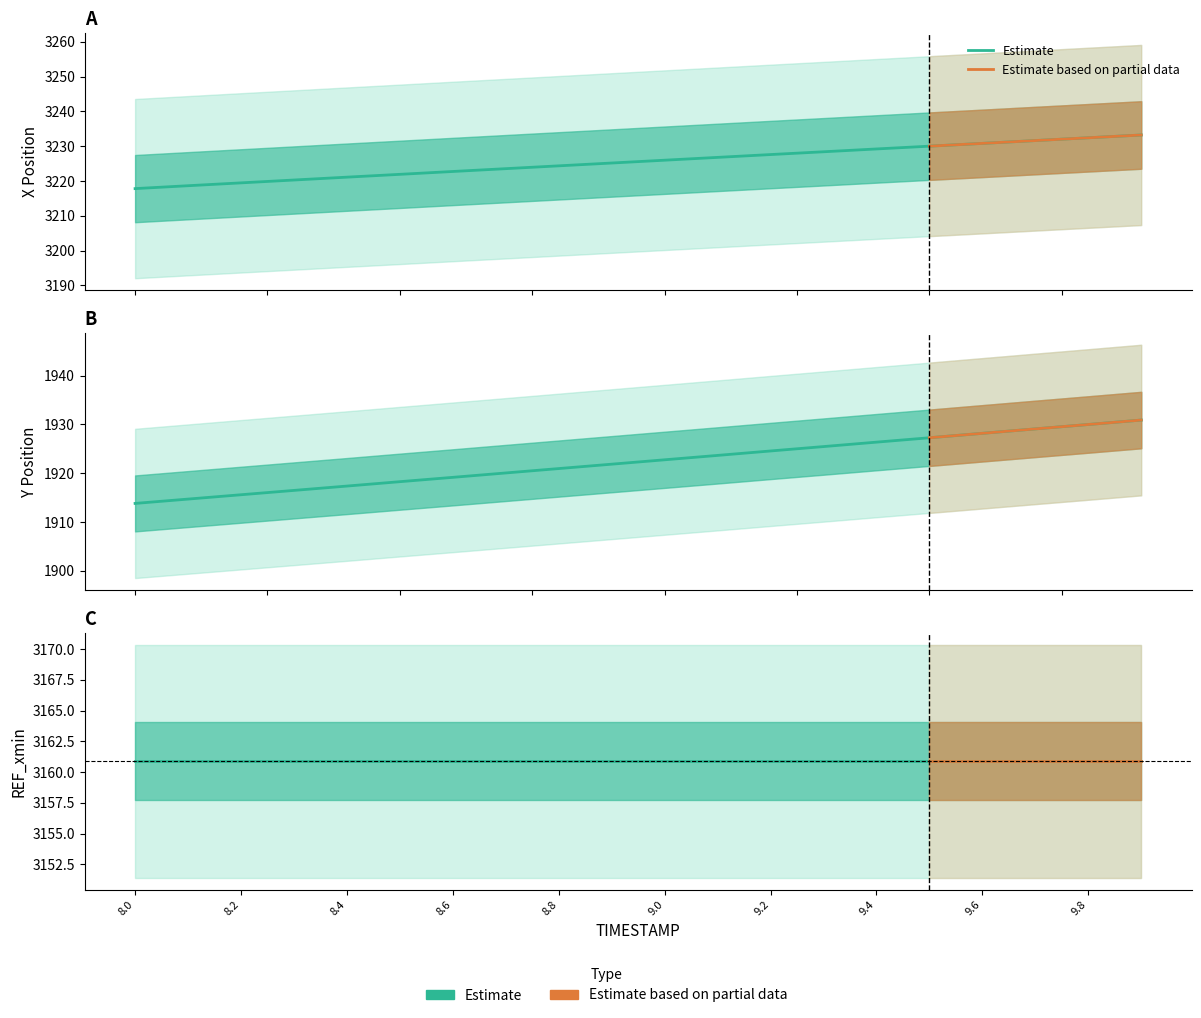

What position from the right is 8.9?

11